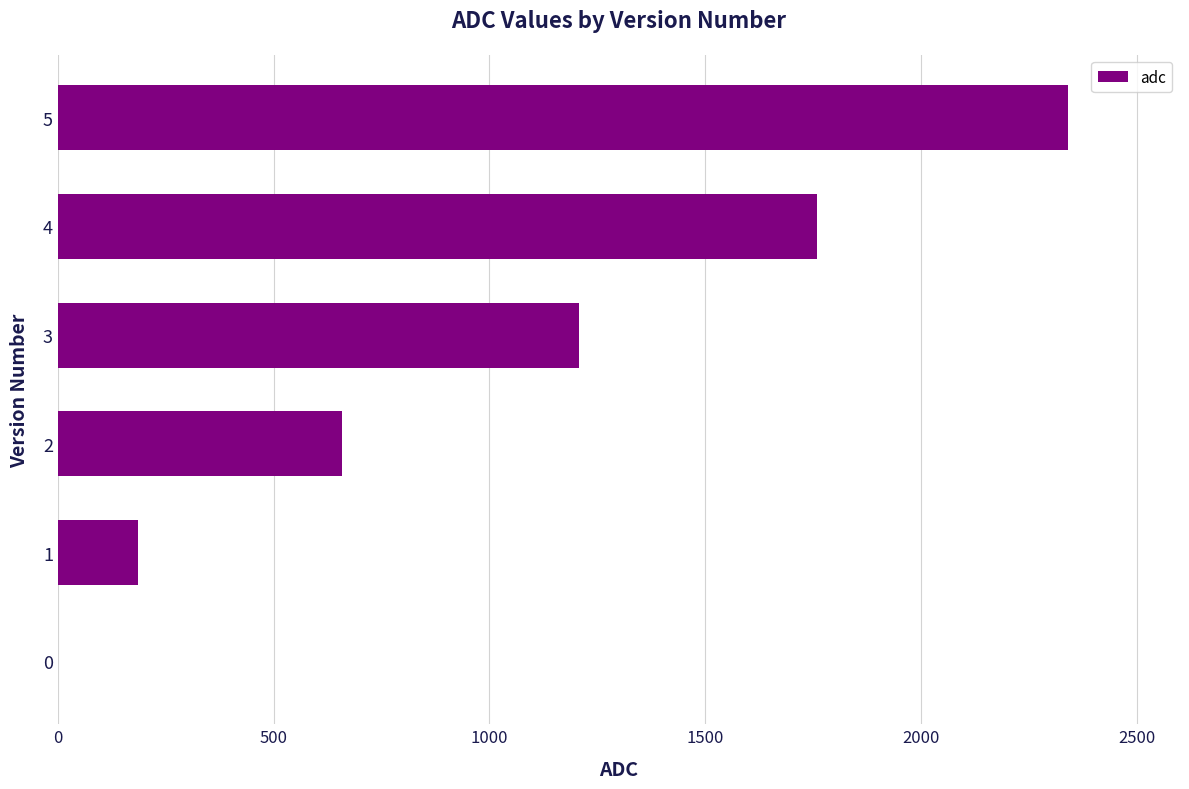

Are the bars horizontal?

Yes